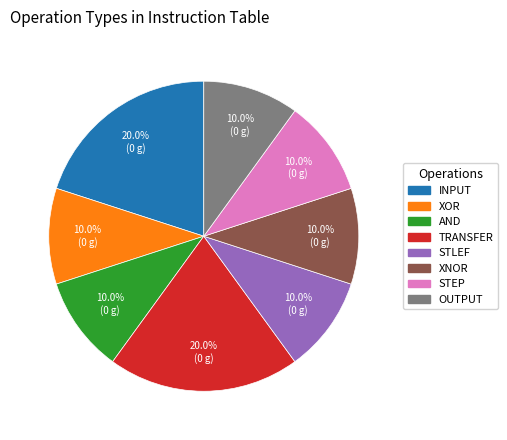

True or false: INPUT accounts for 20% of the total.

True